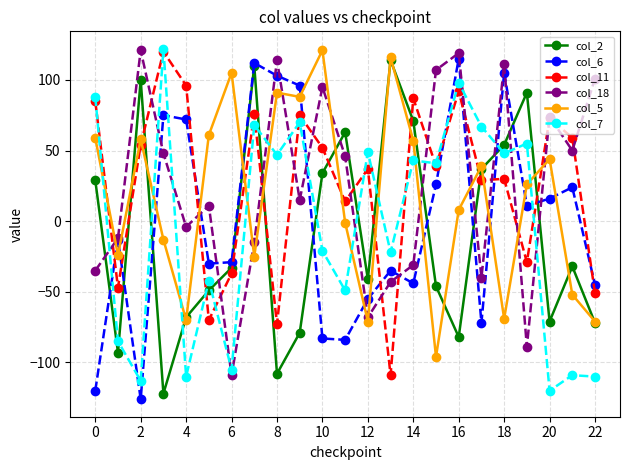

What is the difference between the maximum and minimum values in the col_18 series?

230